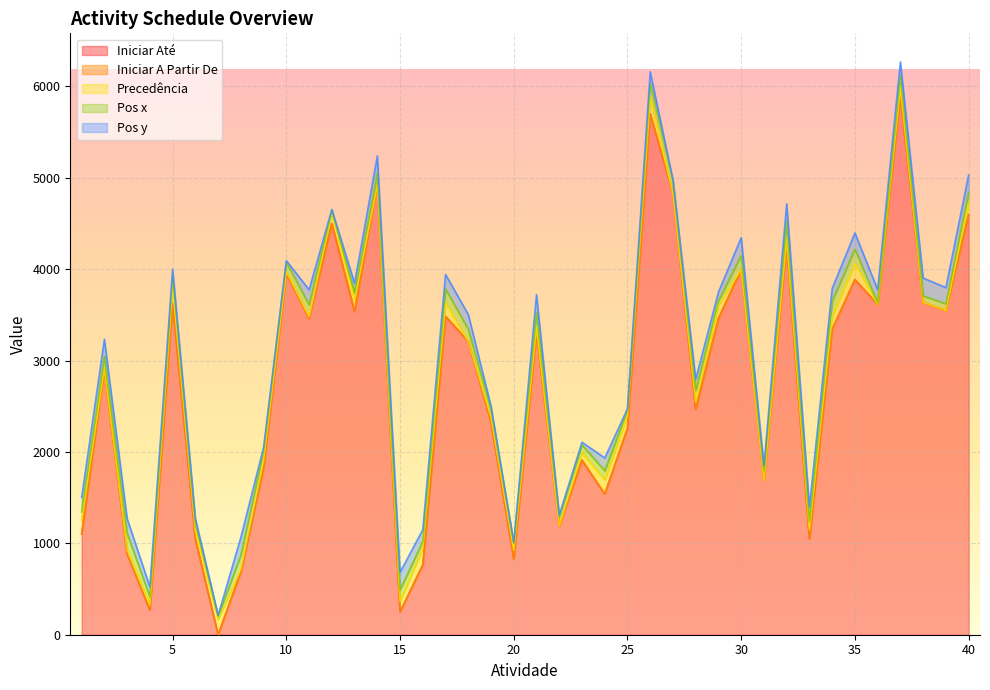

What are all the series names shown in the legend?

Iniciar Até, Iniciar A Partir De, Precedência, Pos x, Pos y